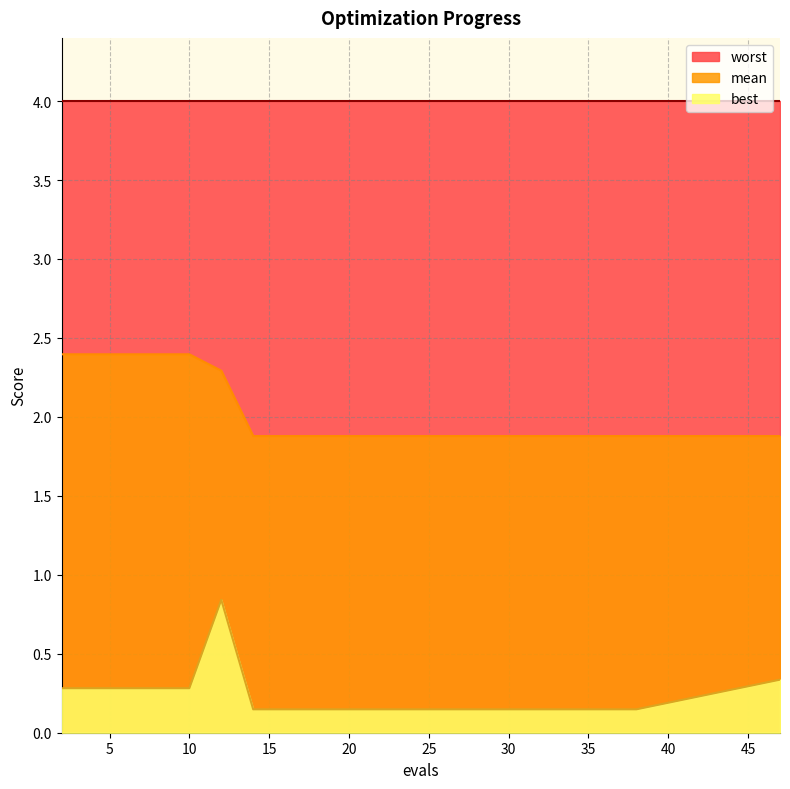

What is the lowest value of the mean series?

1.9